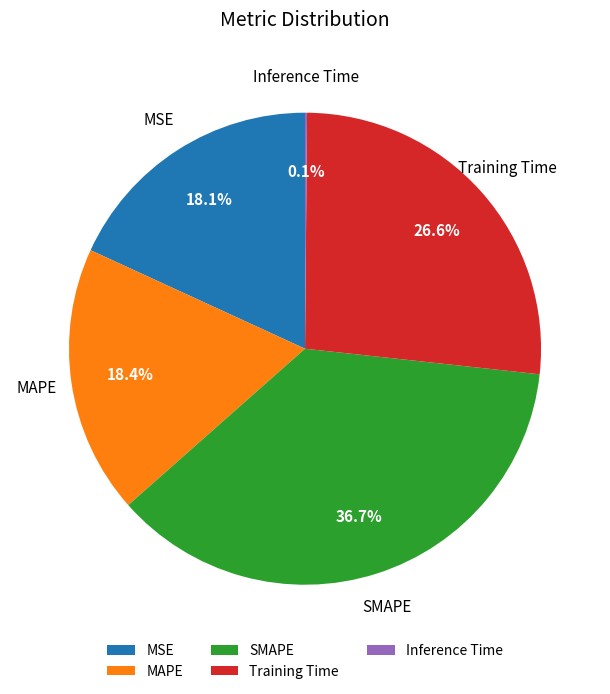

Does MAPE represent more than half of the total?

No